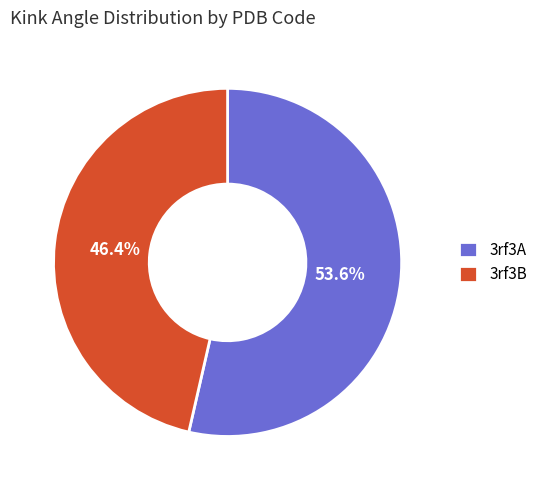

To the nearest percent, what is the average slice percentage?

50%